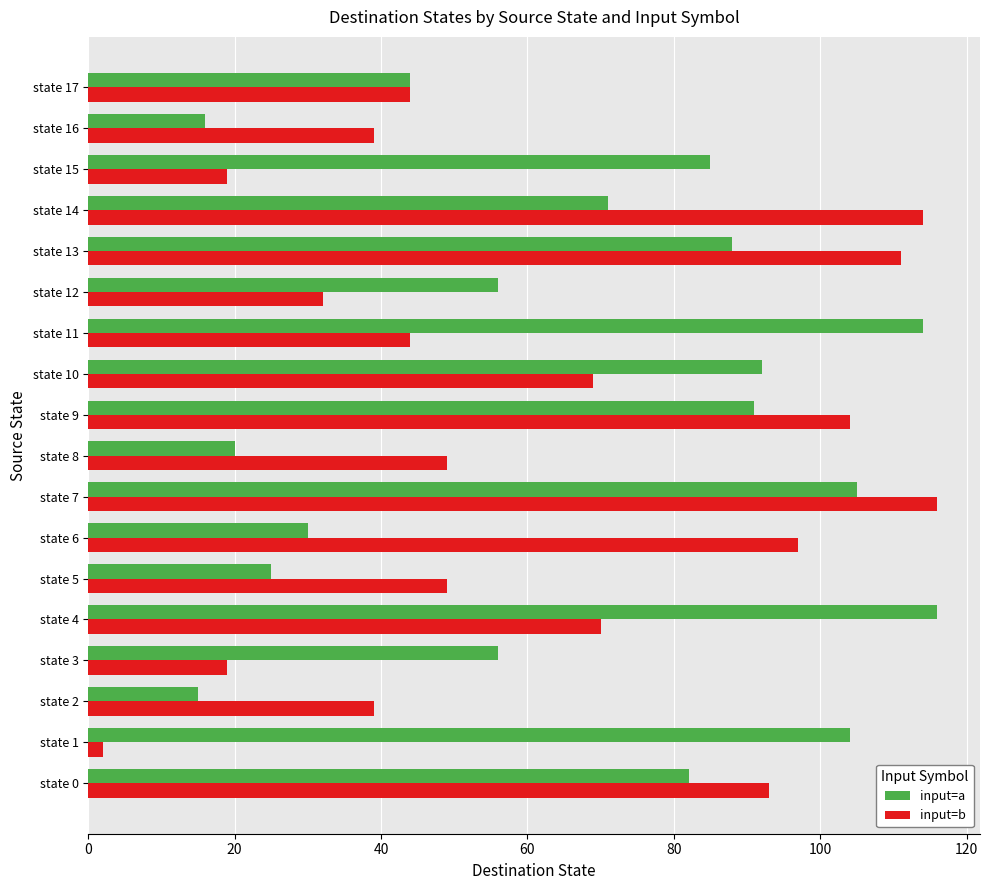

What is the difference between the highest and lowest values at state 0?

11